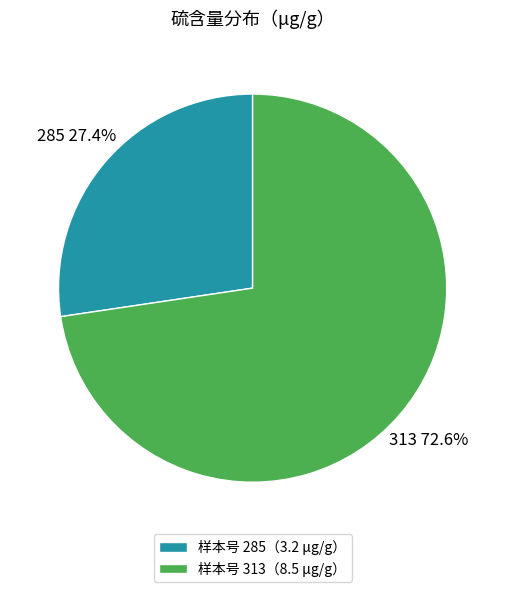

Between 样本号 313（8.5 μg/g） and 样本号 285（3.2 μg/g）, which is larger?

样本号 313（8.5 μg/g）